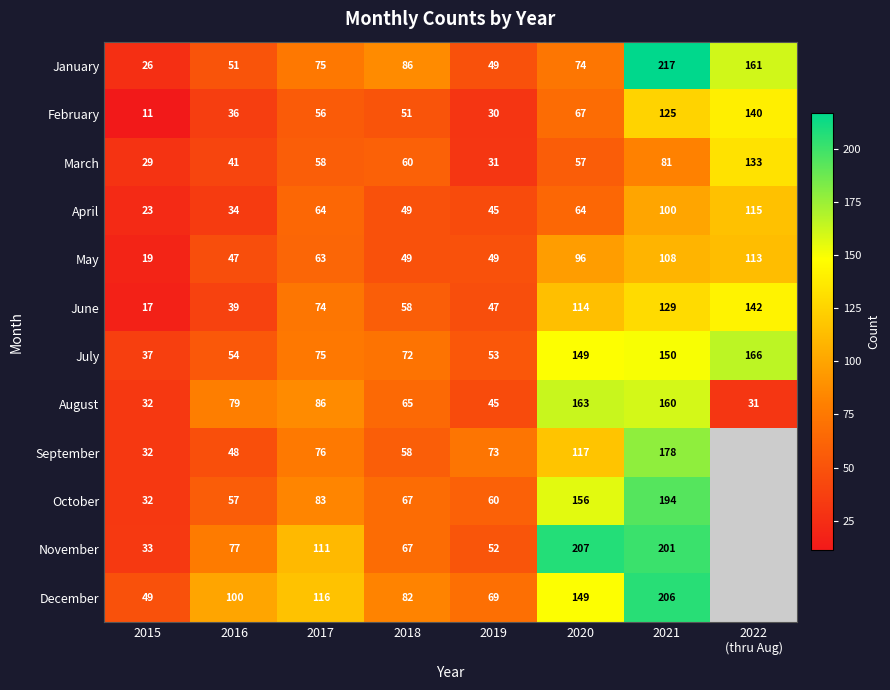

At how many categories does at least one series exceed 6?

8